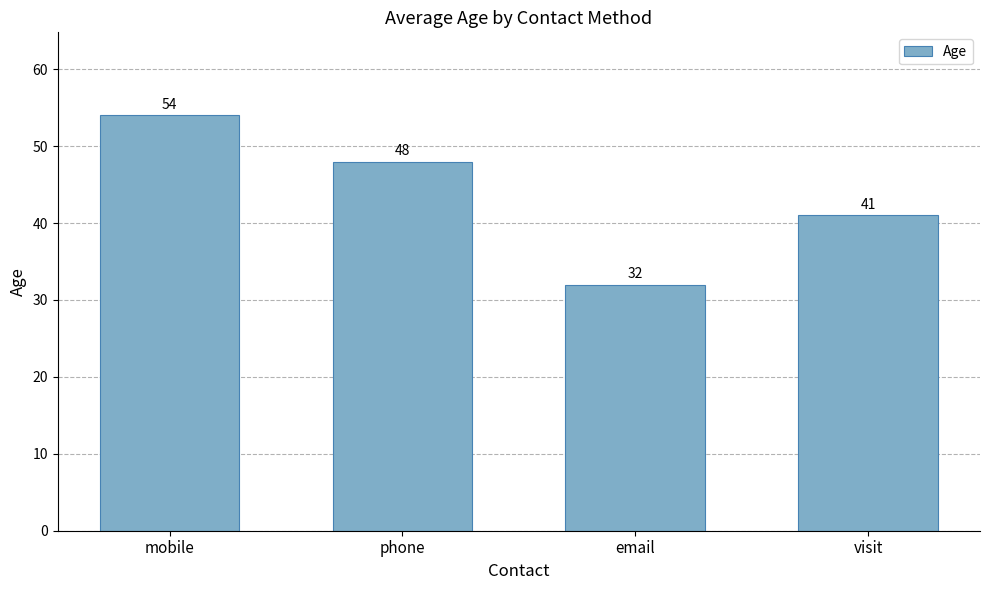

At which label does the data first exceed 48?

mobile